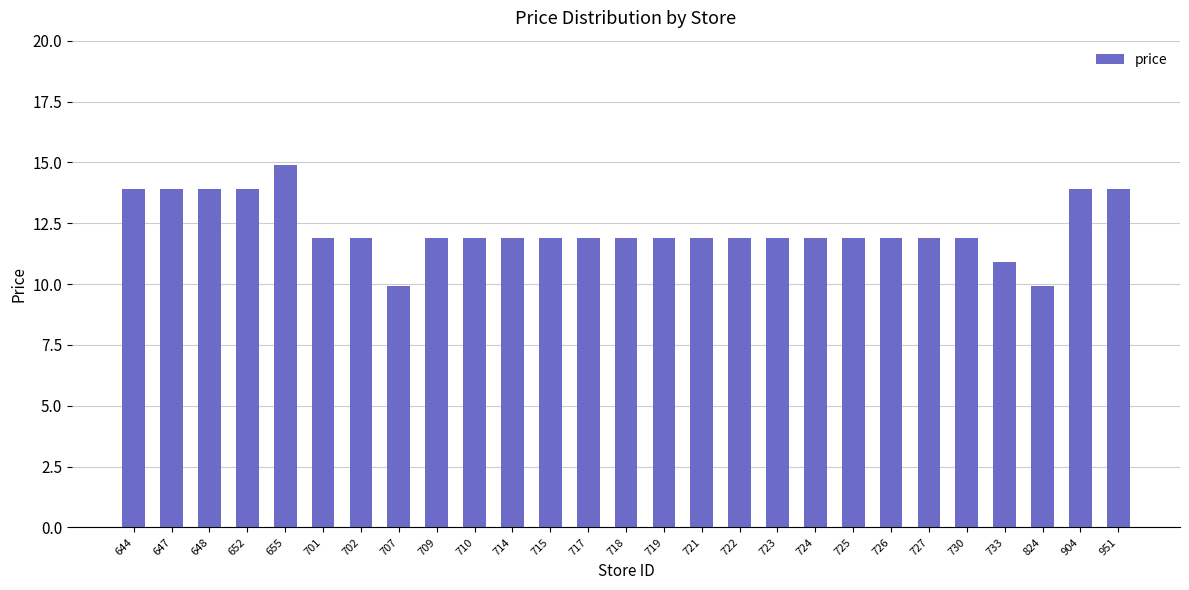

The chart shows a value of 6.3 at 652. True or false?

False